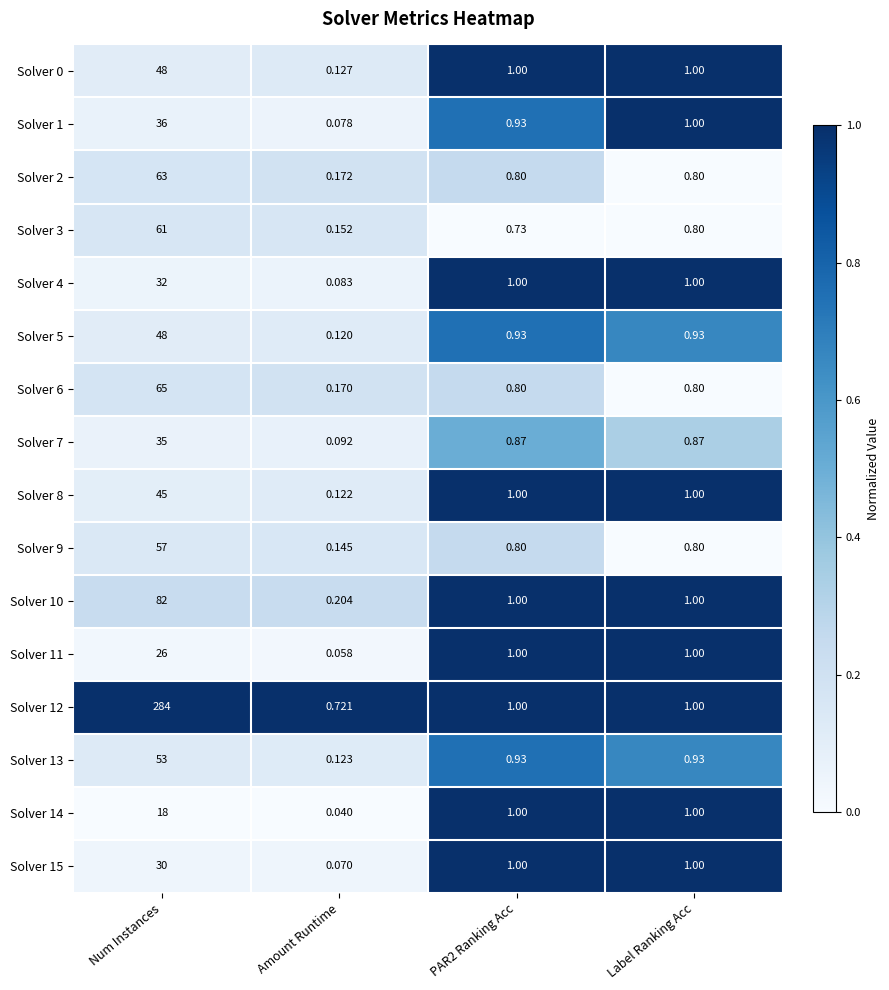

What is the difference between the highest and lowest values at PAR2 Ranking Acc?

0.3